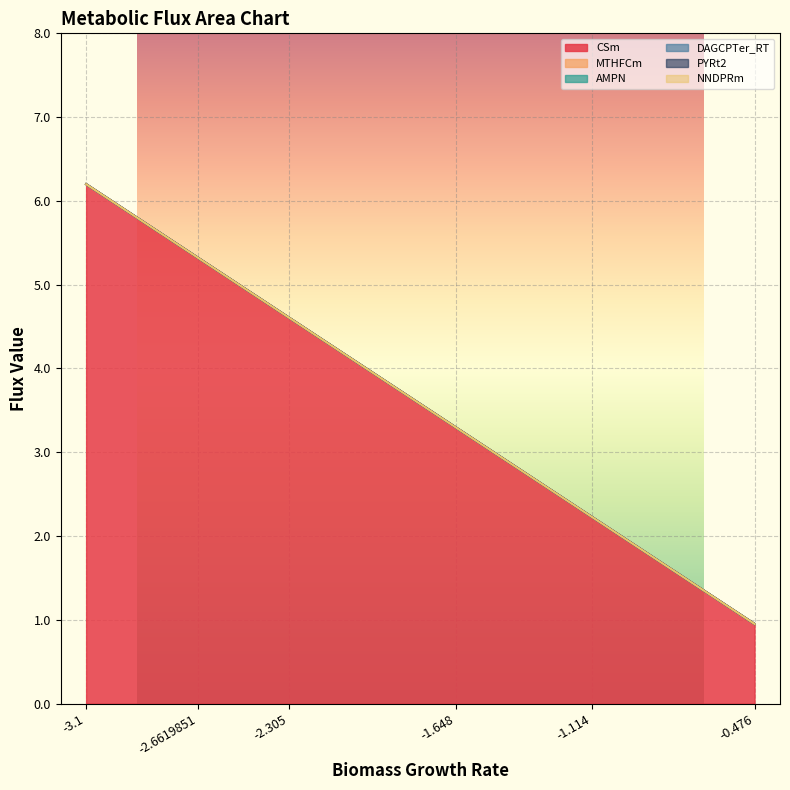

Reading left to right, transcribe all the data shown in this chart.

CSm: -0.476=1.0	-1.114=2.2	-1.648=3.3	-2.305=4.6	-2.6619851=5.3	-3.1=6.2
MTHFCm: -0.476=0.0	-1.114=0.0	-1.648=0.0	-2.305=0.0	-2.6619851=0.0	-3.1=0.0
AMPN: -0.476=0.0	-1.114=0.0	-1.648=0.0	-2.305=0.0	-2.6619851=0.0	-3.1=0.0
DAGCPTer_RT: -0.476=0.0	-1.114=0.0	-1.648=0.0	-2.305=0.0	-2.6619851=0.0	-3.1=0.0
PYRt2: -0.476=0.0	-1.114=0.0	-1.648=0.0	-2.305=0.0	-2.6619851=0.0	-3.1=0.0
NNDPRm: -0.476=0.0	-1.114=0.0	-1.648=0.0	-2.305=0.0	-2.6619851=0.0	-3.1=0.0